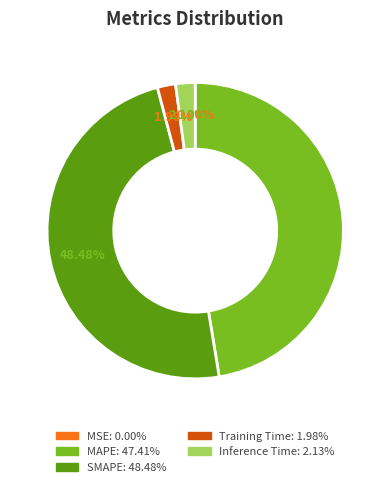

Does SMAPE account for over 50% of the chart?

No